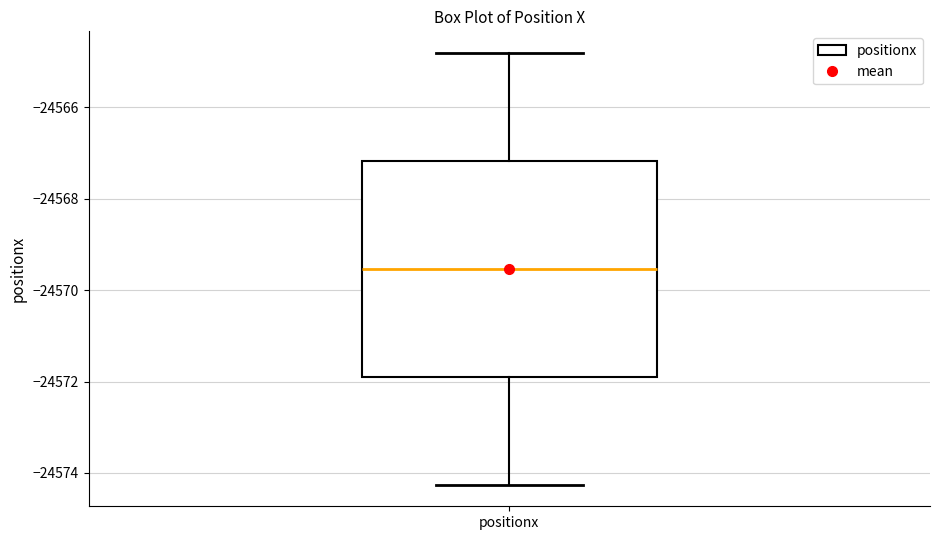

Read this box plot against the y-axis: the position of the median line, the range covered by the box, and the ends of both whiskers. The values are not printed on the chart, so give them approximately, as read against the axis.

median -24569.6, box -24571.8 to -24567.2, whiskers -24574.2 to -24564.8